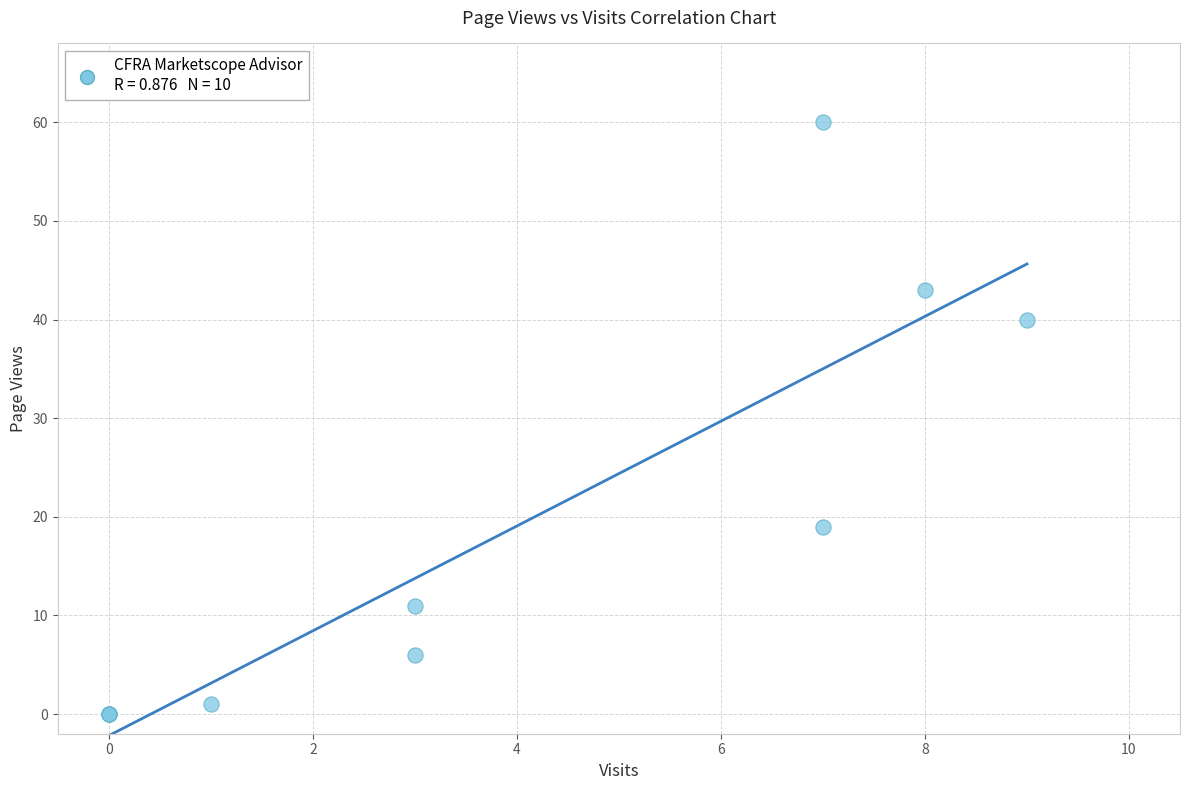

What Y value in the scatter plot is closest to 30?

40